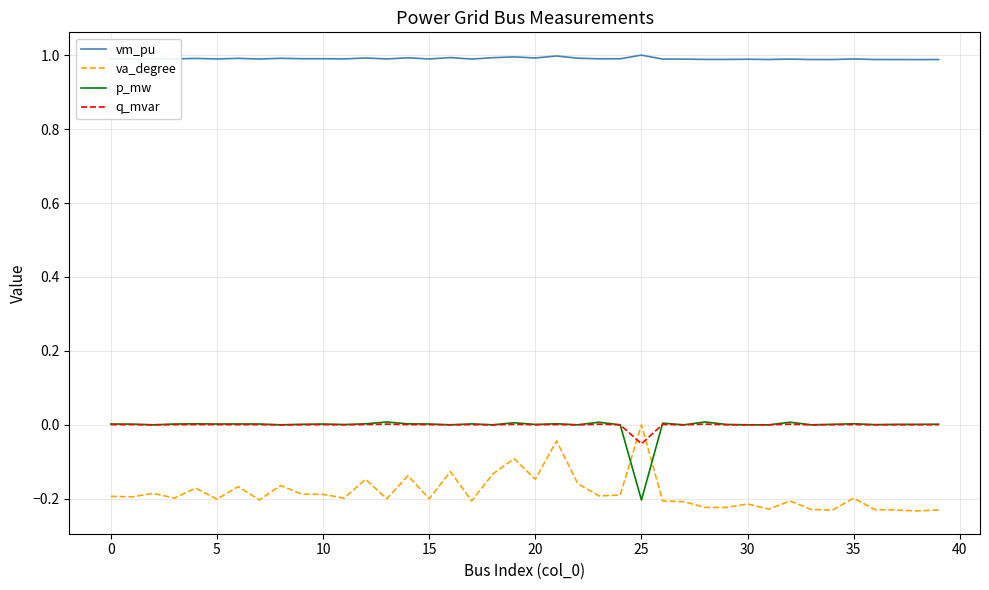

Is this an area chart (filled region under the line)?

No